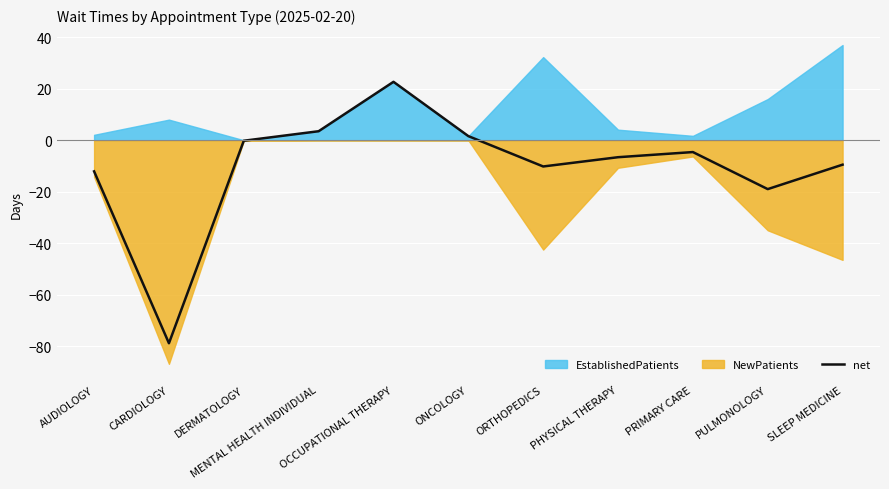

Rank the categories by value from lowest to highest.

CARDIOLOGY, PULMONOLOGY, AUDIOLOGY, ORTHOPEDICS, SLEEP MEDICINE, PHYSICAL THERAPY, PRIMARY CARE, DERMATOLOGY, ONCOLOGY, MENTAL HEALTH INDIVIDUAL, OCCUPATIONAL THERAPY